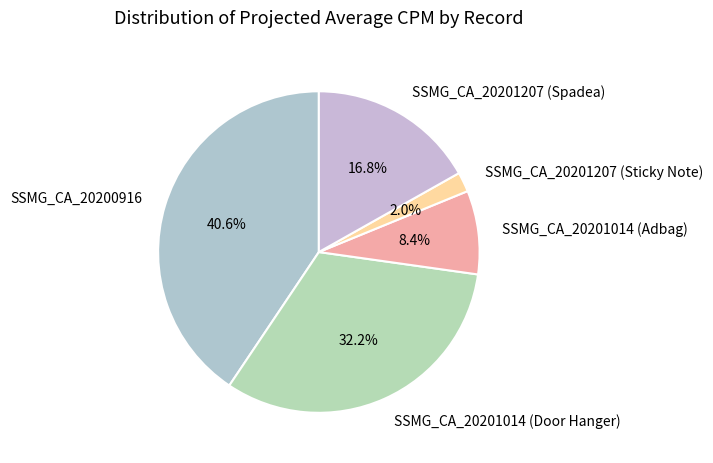

Rank the categories by value from highest to lowest.

SSMG_CA_20200916, SSMG_CA_20201014 (Door Hanger), SSMG_CA_20201207 (Spadea), SSMG_CA_20201014 (Adbag), SSMG_CA_20201207 (Sticky Note)